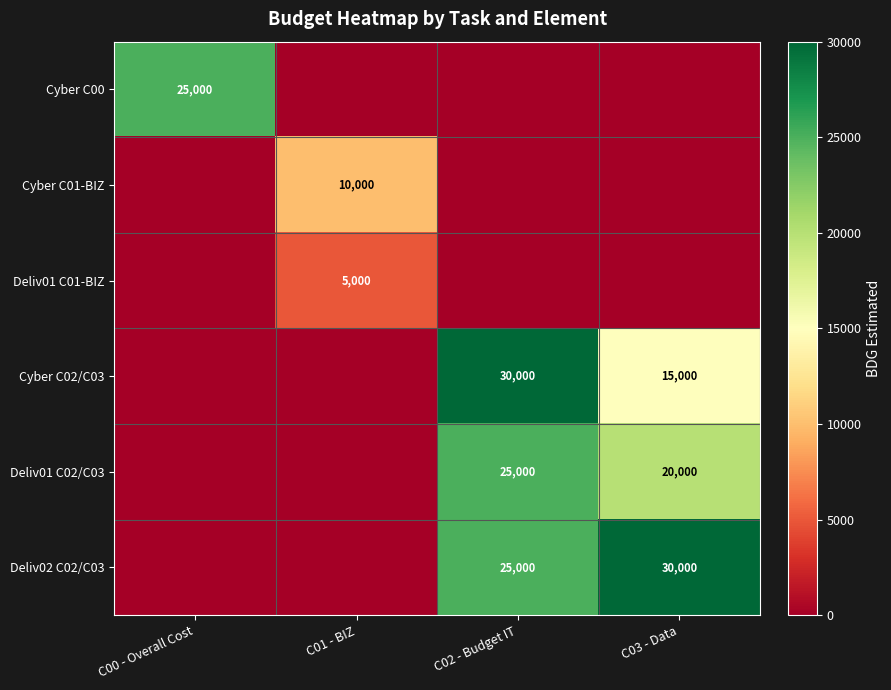

The Deliv01 C02/C03 series shows 25000 at C02 - Budget IT. True or false?

True